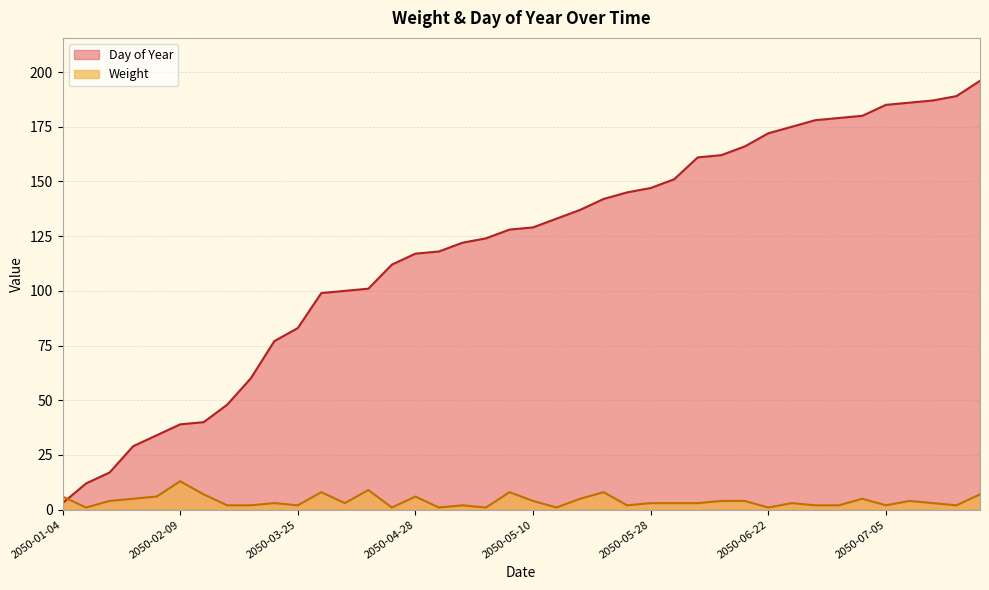

How many series are shown in this chart?

2